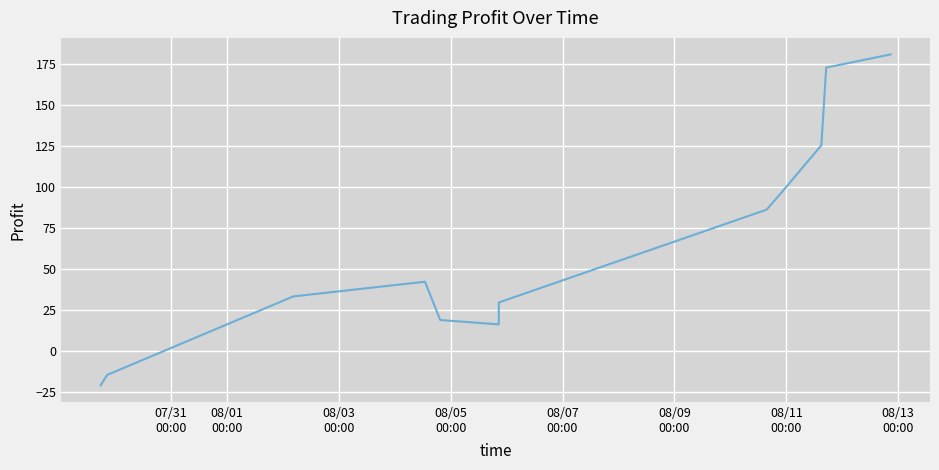

What is the sum of all values?

766.0